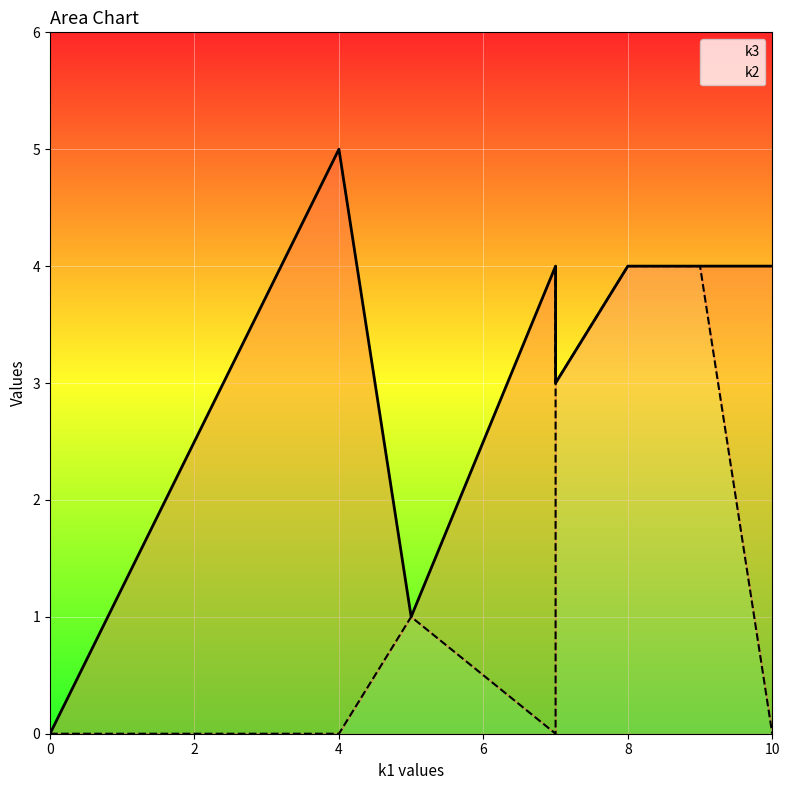

True or false: k2 has a value of 2 at i11.

False